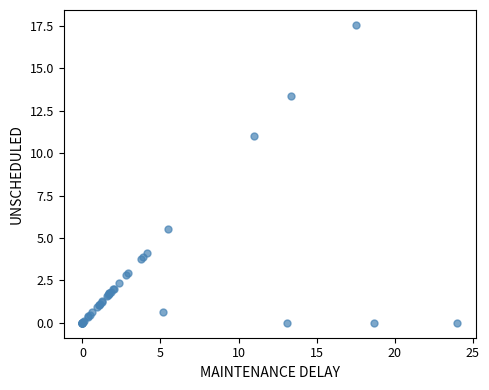

What Y value in the scatter plot is closest to 8?

5.5